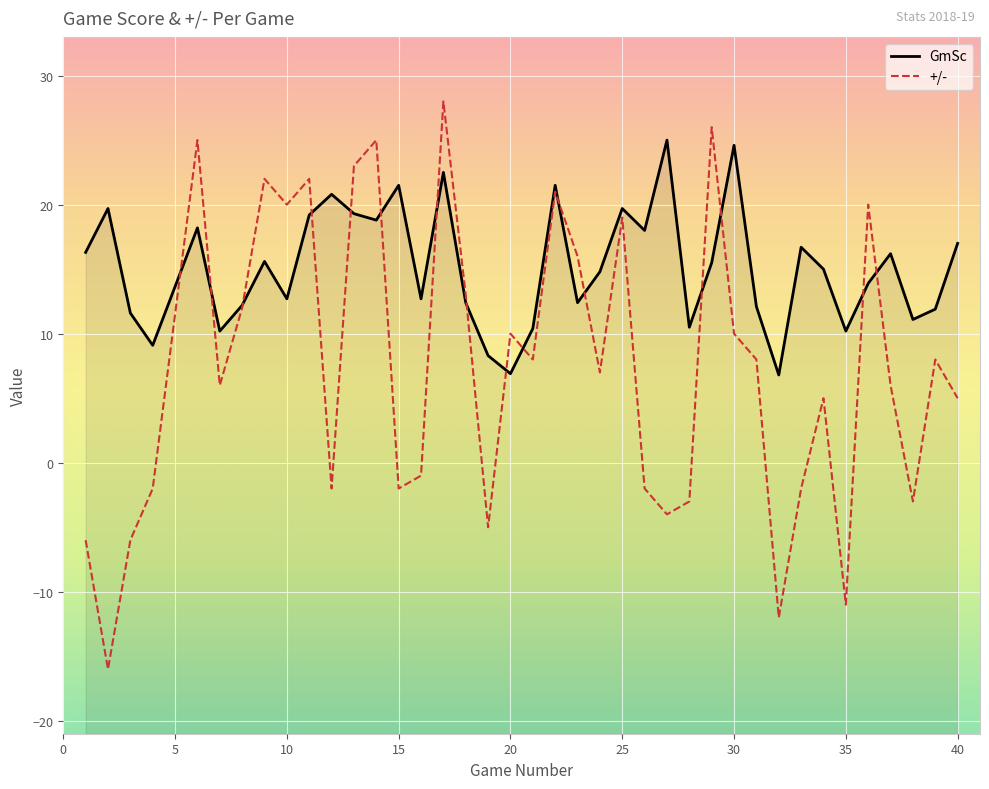

Reading left to right, extract all data points from this chart.

GmSc: 16.3	19.7	11.6	9.1	18.2	10.2	12.2	15.6	12.7	19.2	20.8	19.3	18.8	21.5	12.7	22.5	12.4	8.3	6.9	10.4	21.5	12.4	14.8	19.7	18.0	25.0	10.5	15.5	24.6	12.1	6.8	16.7	15.0	10.2	13.9	16.2	11.1	11.9	17.0
+/-: -6.0	-16.0	-6.0	-2.0	25.0	6.0	12.0	22.0	20.0	22.0	-2.0	23.0	25.0	-2.0	-1.0	28.0	13.0	-5.0	10.0	8.0	21.0	16.0	7.0	19.0	-2.0	-4.0	-3.0	26.0	10.0	8.0	-12.0	-2.0	5.0	-11.0	20.0	6.0	-3.0	8.0	5.0